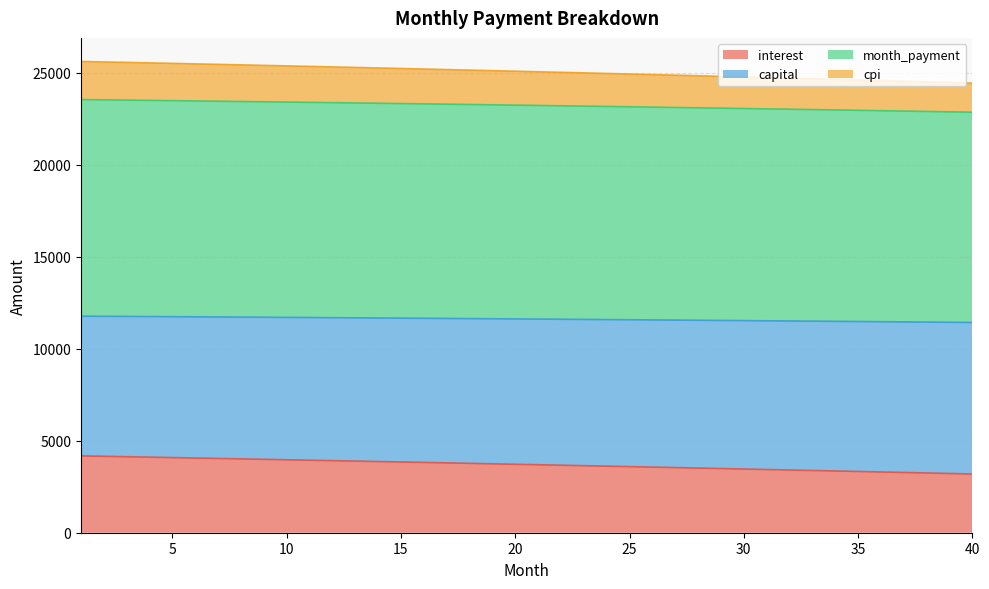

Where is month_payment nearest to the value 11595?

22